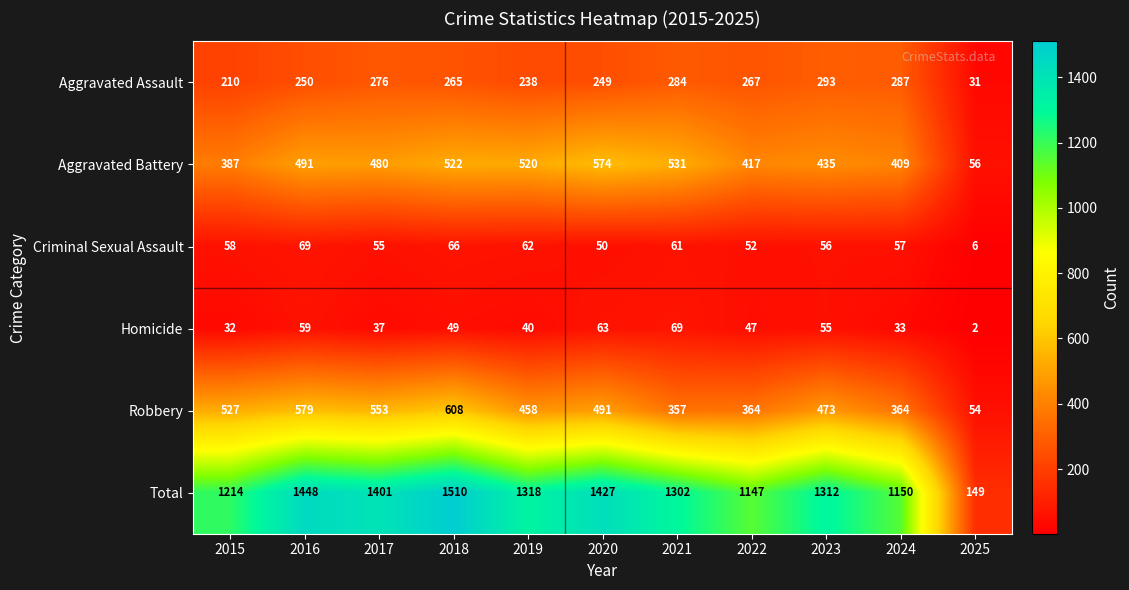

The value of Total at 2019 is 2182. True or false?

False